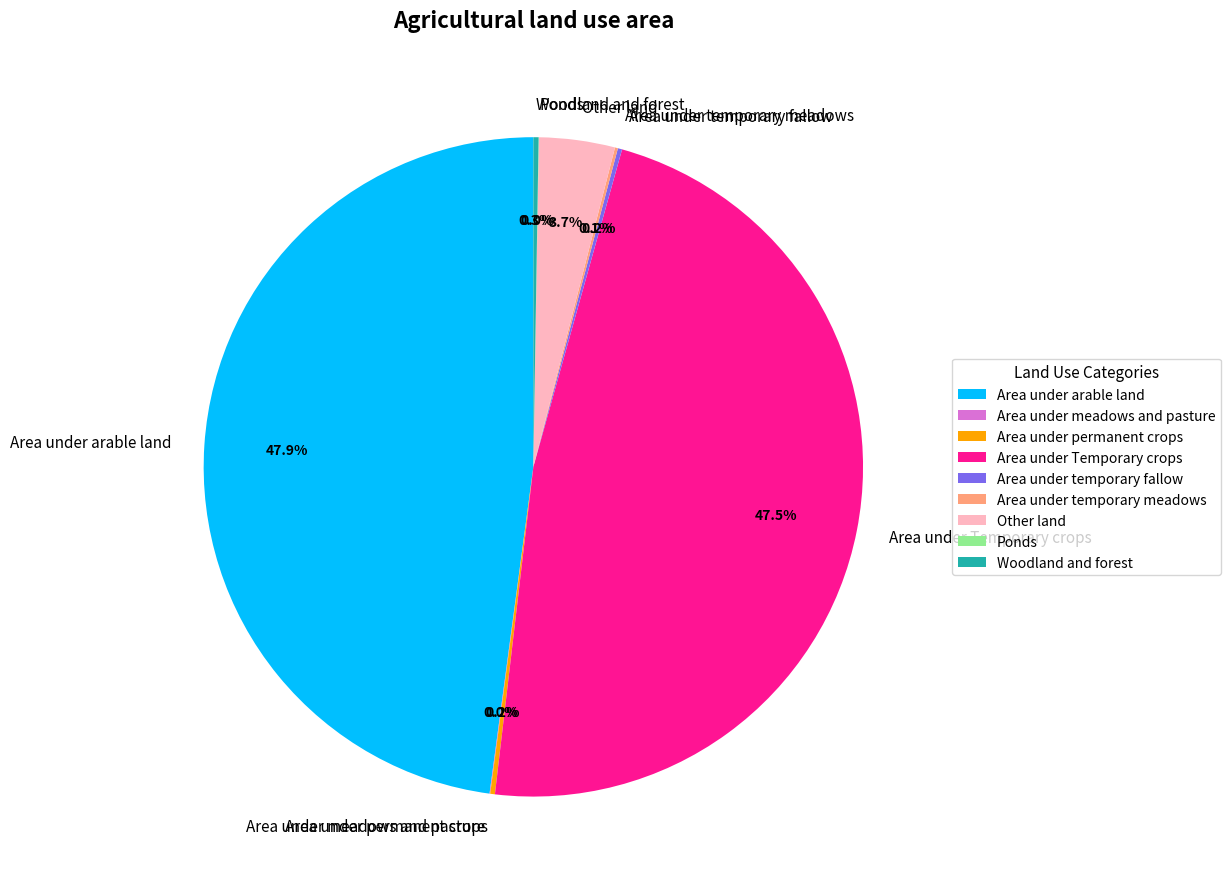

To the nearest percent, what is the average slice percentage?

11%